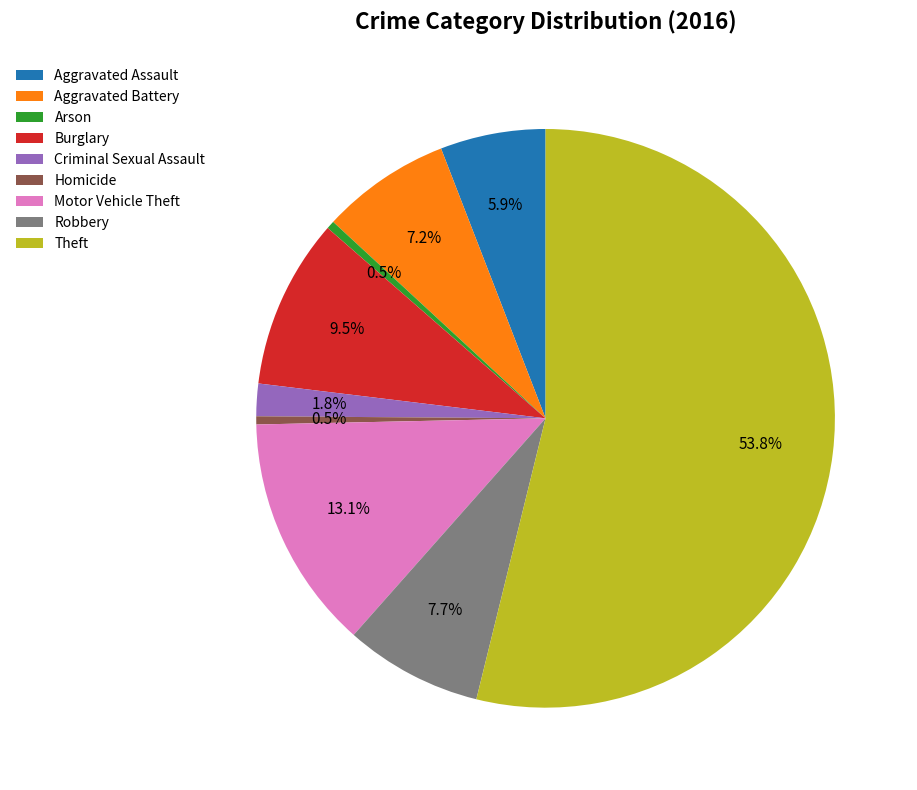

Is it true that Theft is 65% of the pie?

False